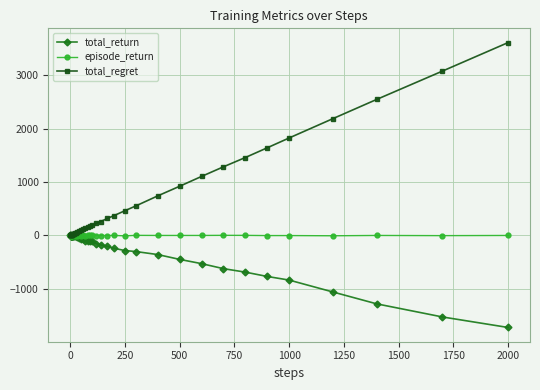

Rank the series by their average value, from highest to lowest.

total_regret, episode_return, total_return